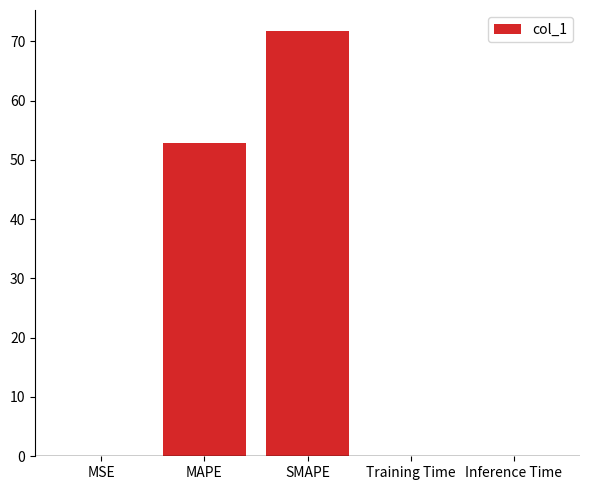

What is the maximum value shown in the chart?

71.7